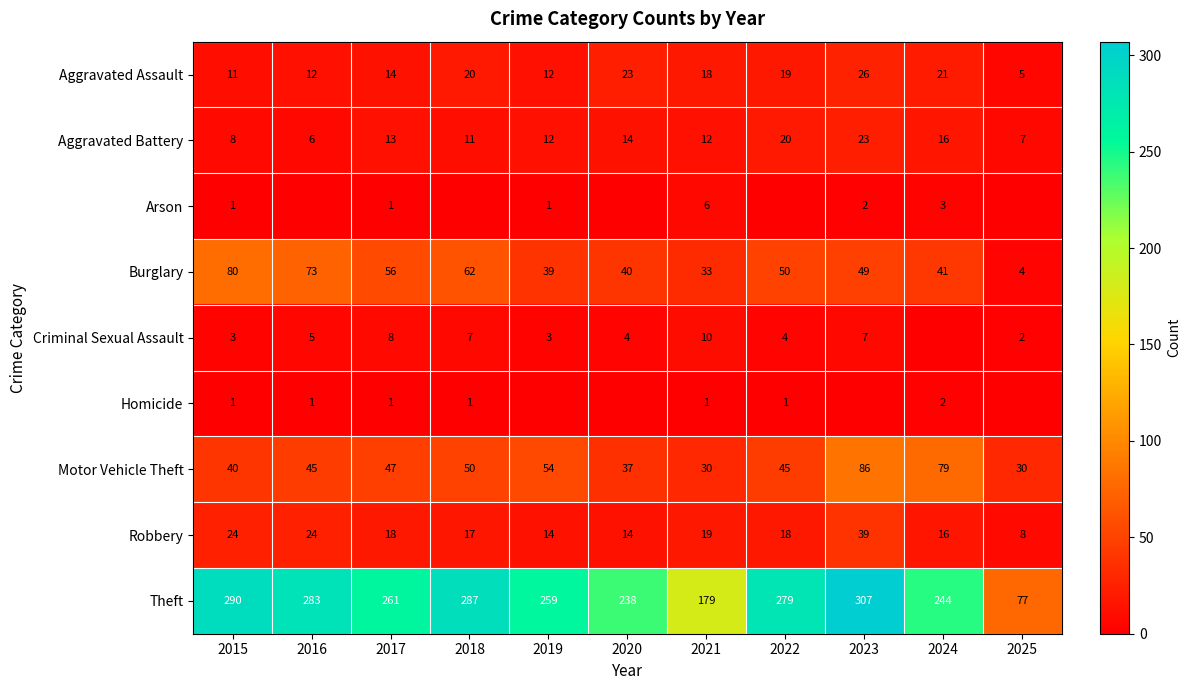

The value of Motor Vehicle Theft at 2019 is 92. True or false?

False